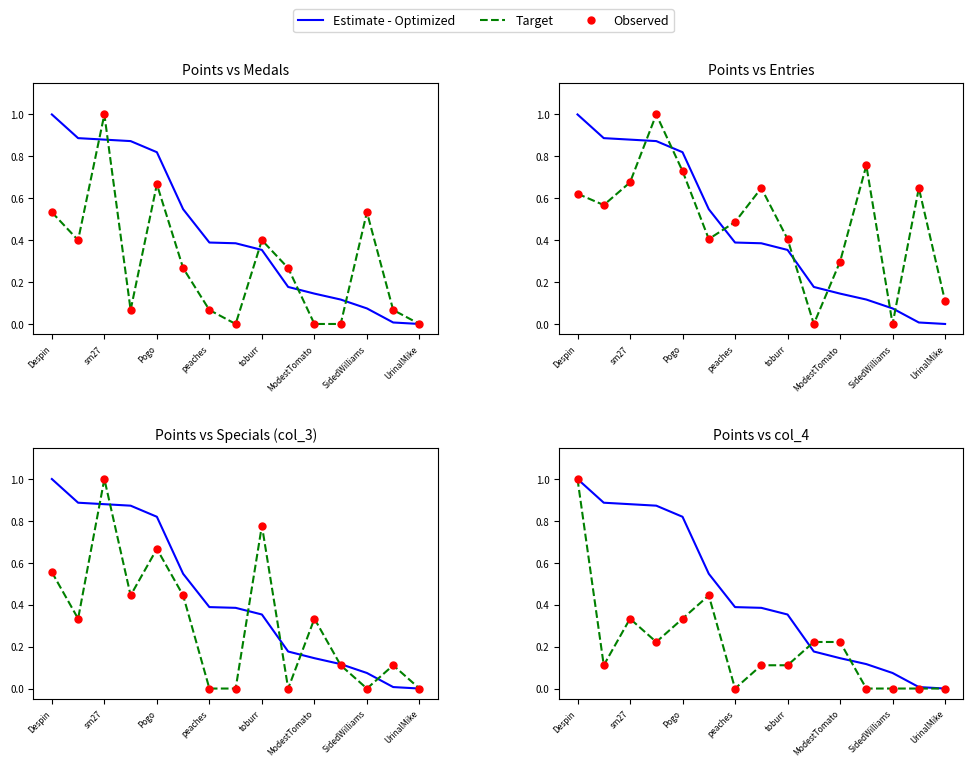

Which series has the widest spread of Y values?

Estimate - Optimized